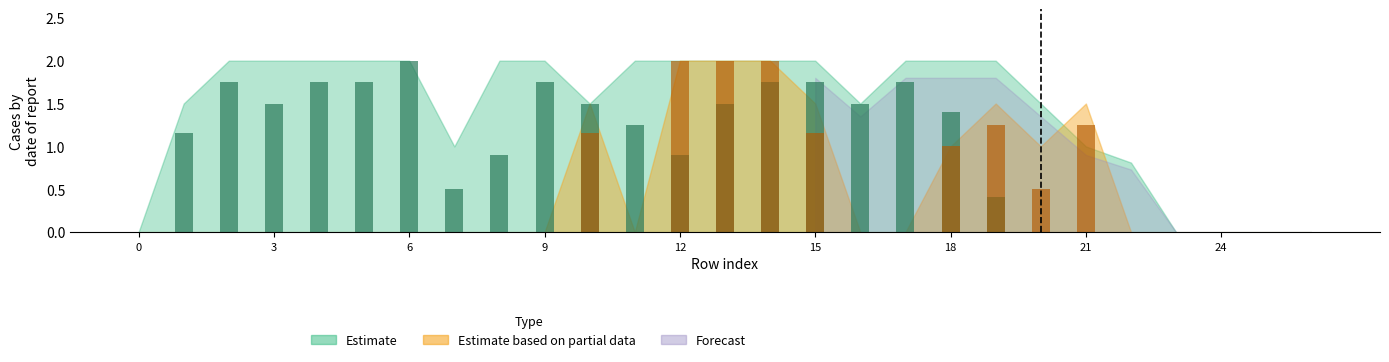

True or false: col_7+col_8 mean has a value of 0.0 at 22.

True